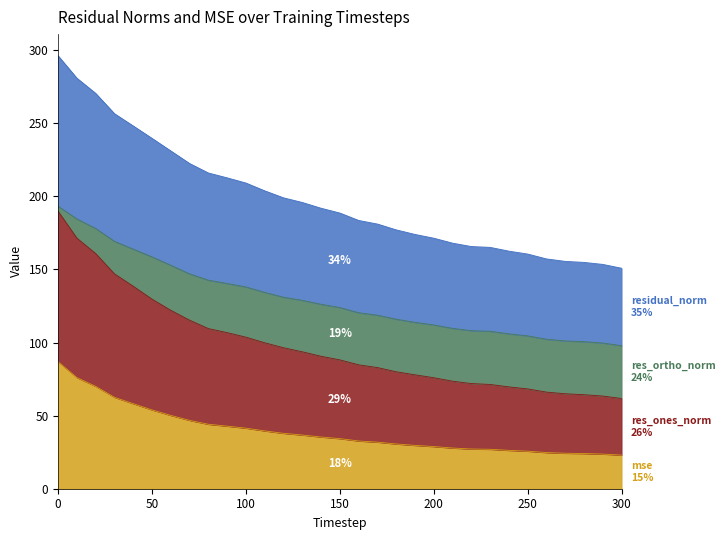

Does the chart display data point markers on the line(s)?

No